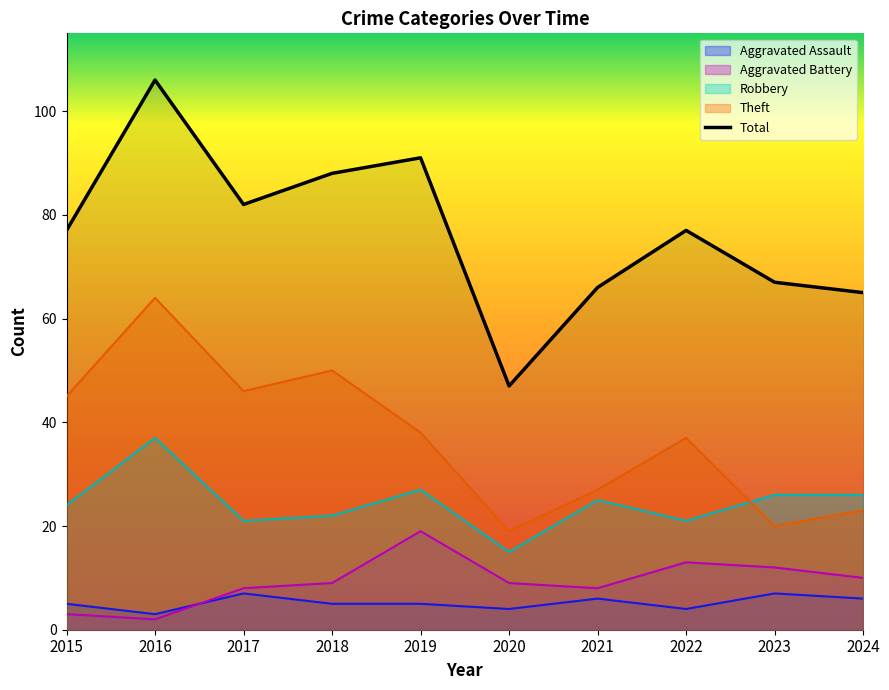

How many interior local valleys (lower than both neighbors) does the data have?

2